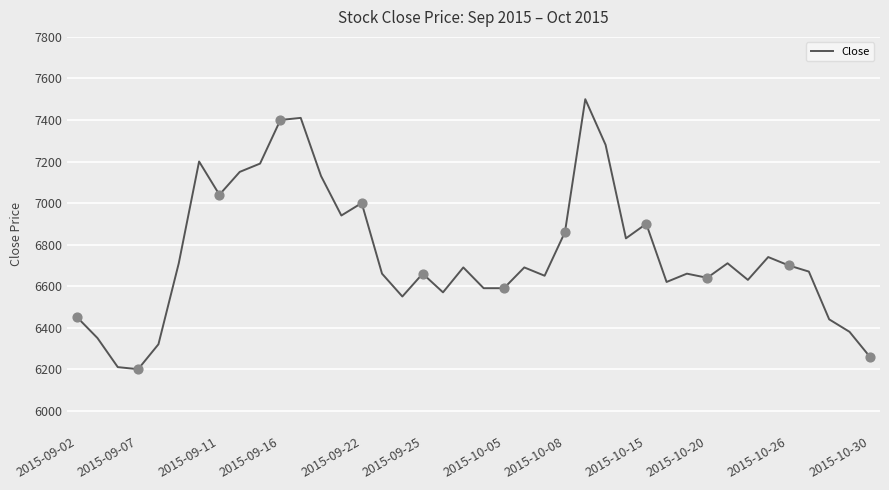

What is the smallest value displayed?

6200